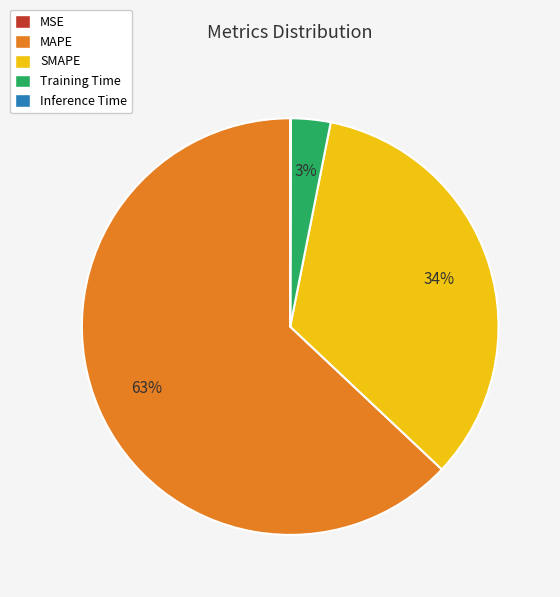

To the nearest percent, what is the average slice percentage?

20%